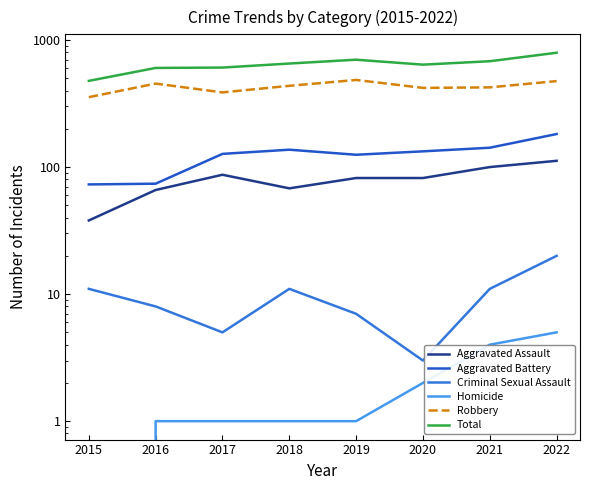

How many data points in Criminal Sexual Assault are above 11?

1